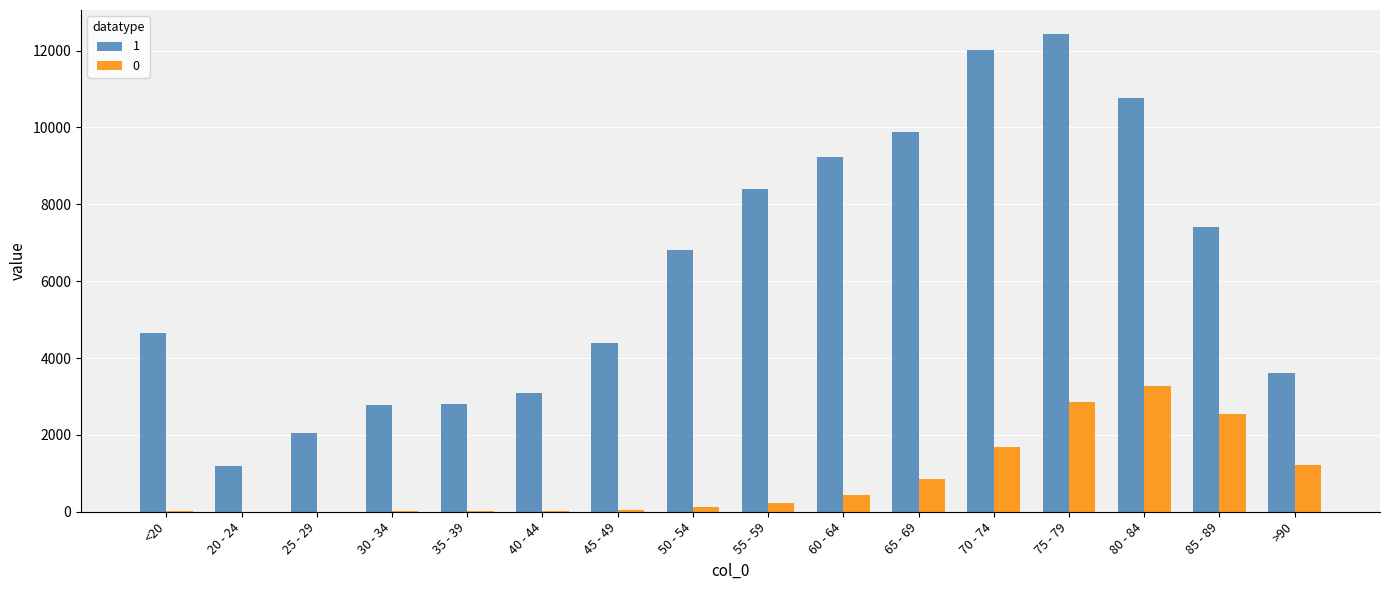

What is the sum of the 0 values at 35 - 39 and >90?

1242